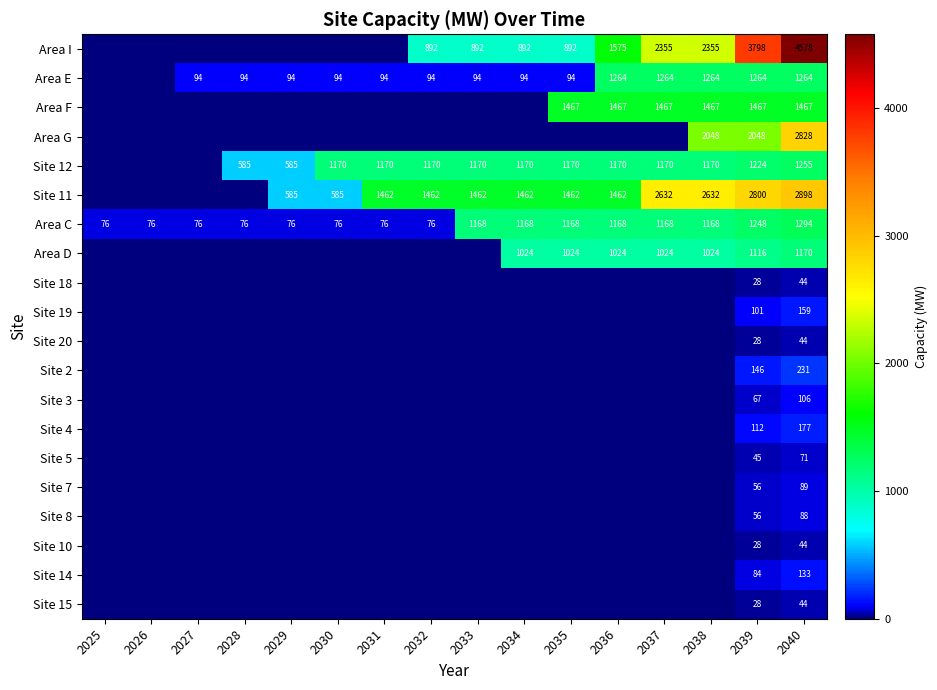

The value of Site 14 at 2039 is 45. True or false?

False